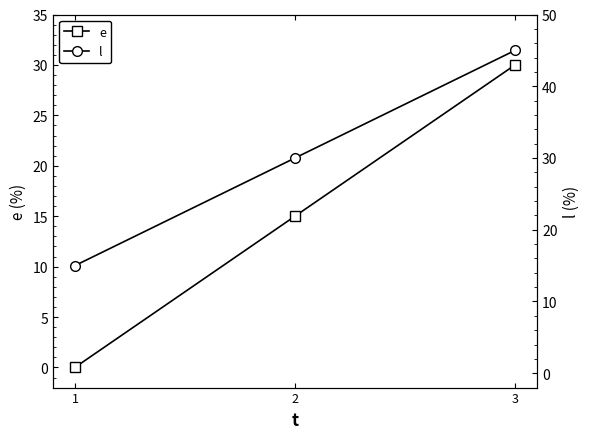

How many categories are shown in the chart?

3